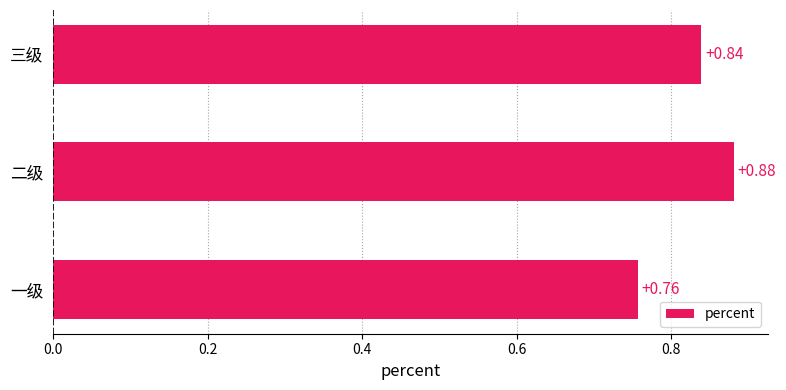

What is the difference between the maximum and minimum values?

0.1